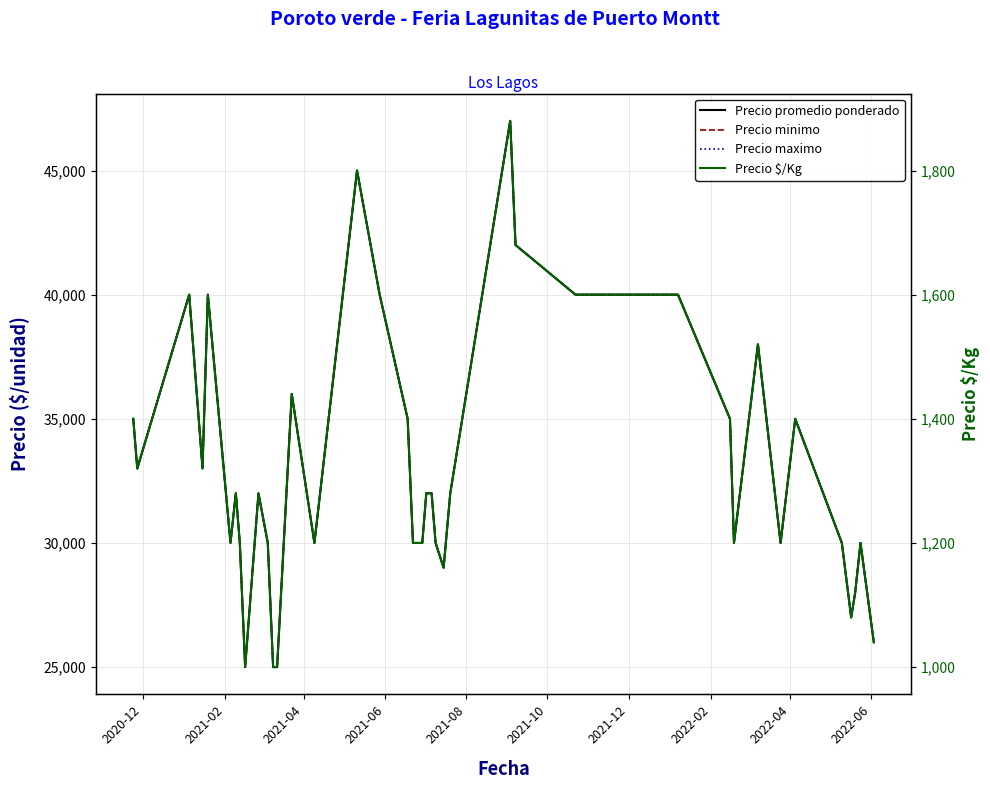

Which series has the largest total across all categories?

Precio promedio ponderado